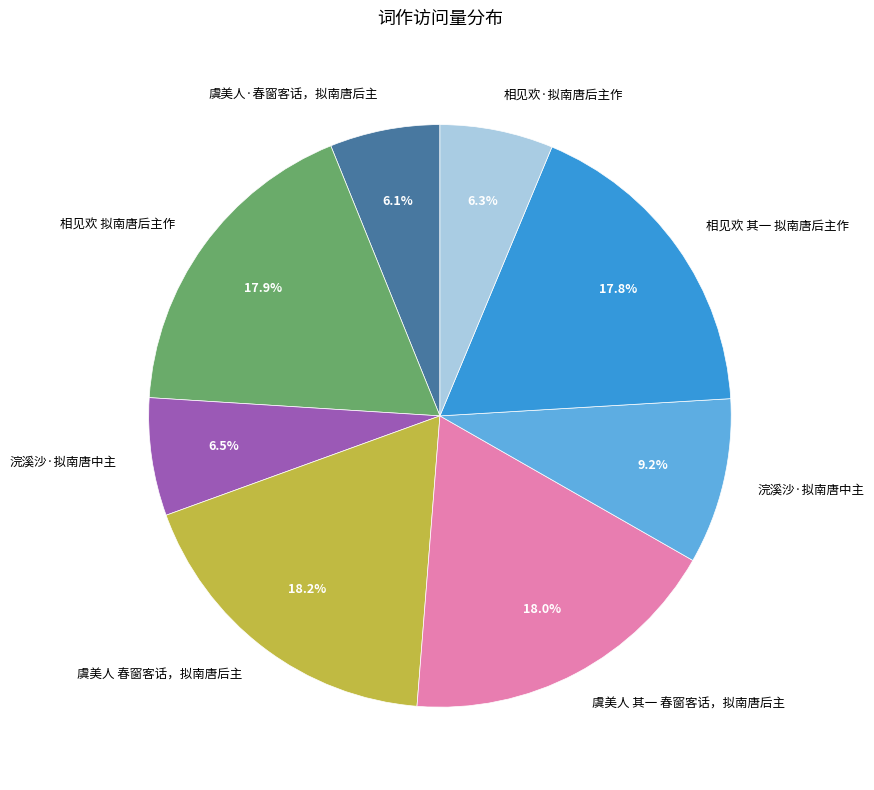

Is there any slice that represents more than half of the pie?

No